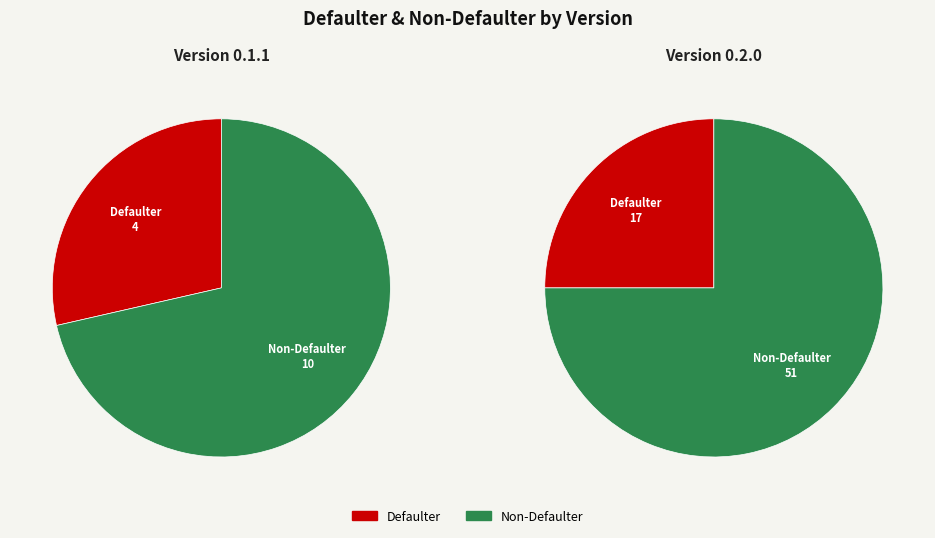

How much of the chart is everything except 0.1.1?

50.0%